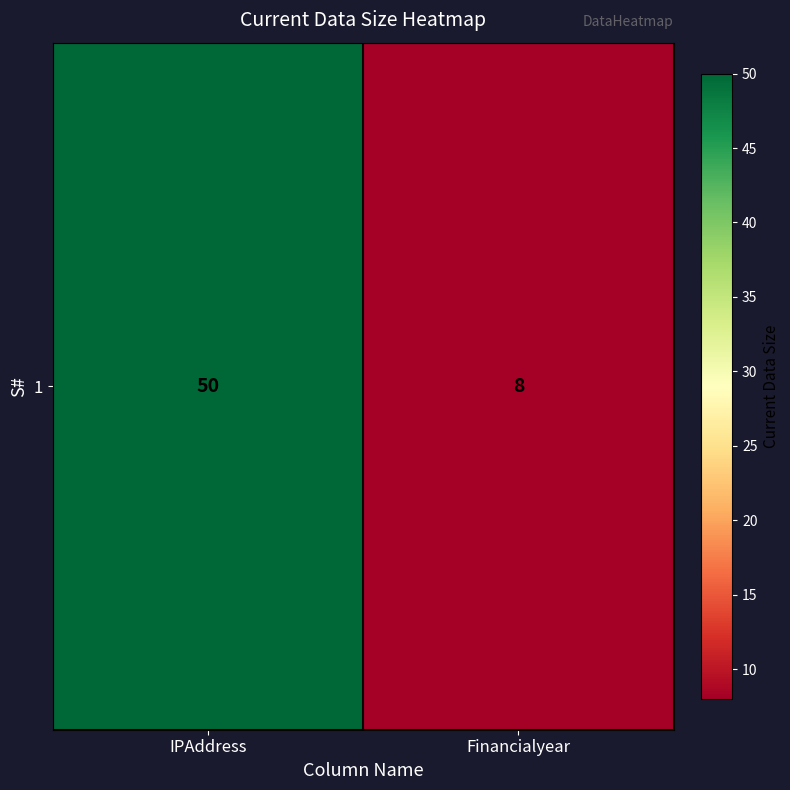

What is the average value?

29